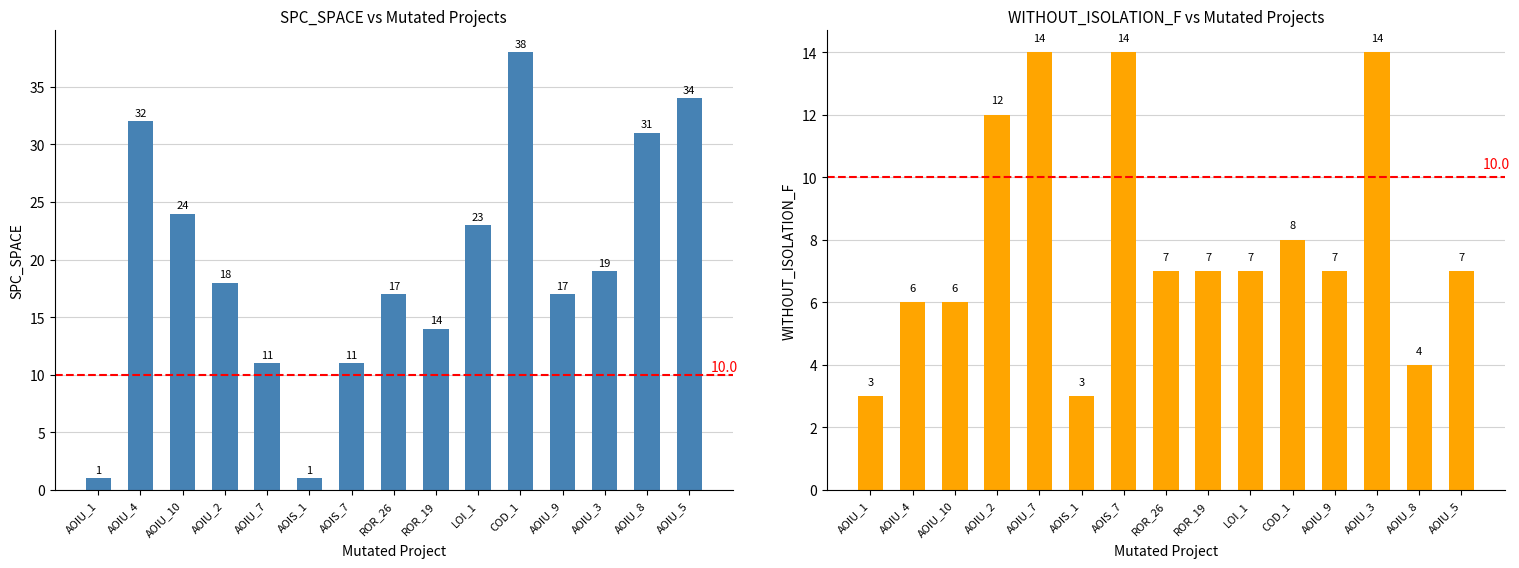

Between AOIU_1 and AOIU_4, which series saw the biggest shift?

SPC_SPACE